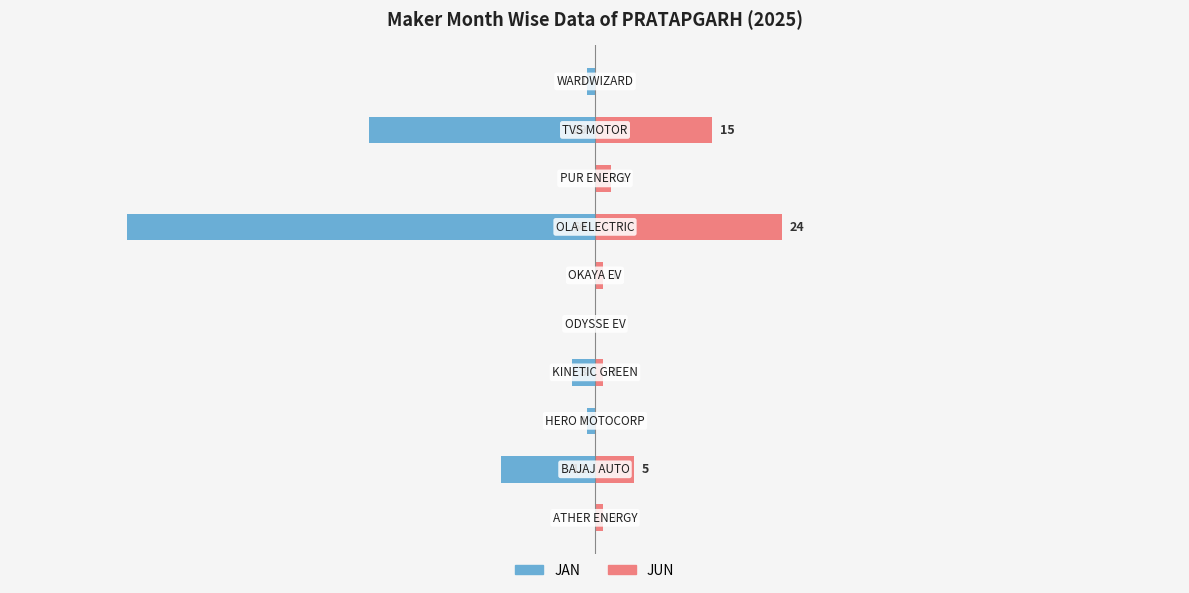

How many categories are shown in the chart?

10